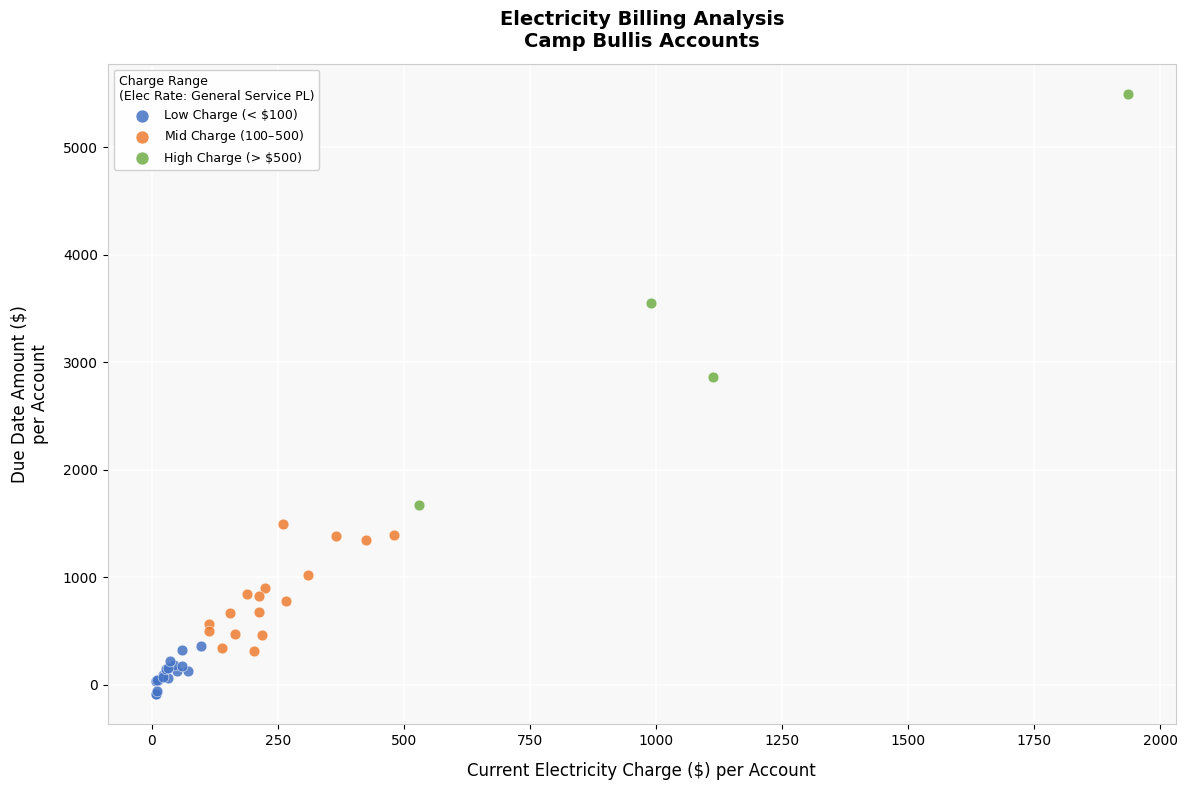

Which series has the largest Y range (max minus min)?

High Charge (> $500)